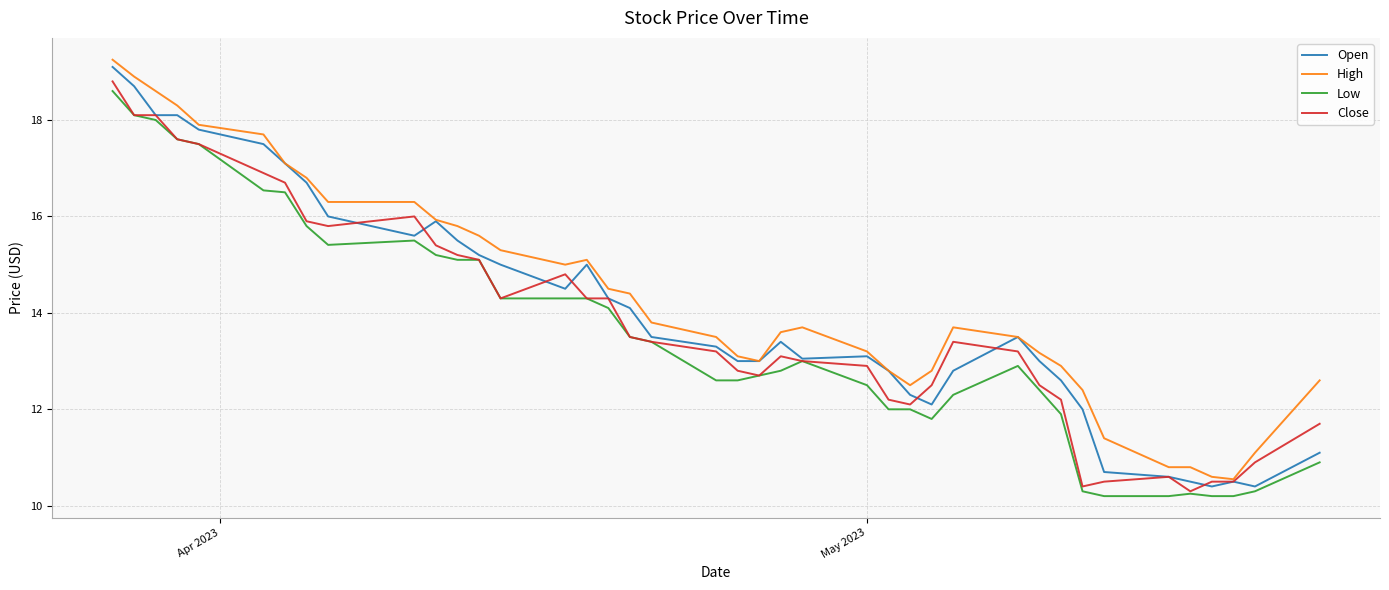

What is the lowest value of the Low series?

10.2